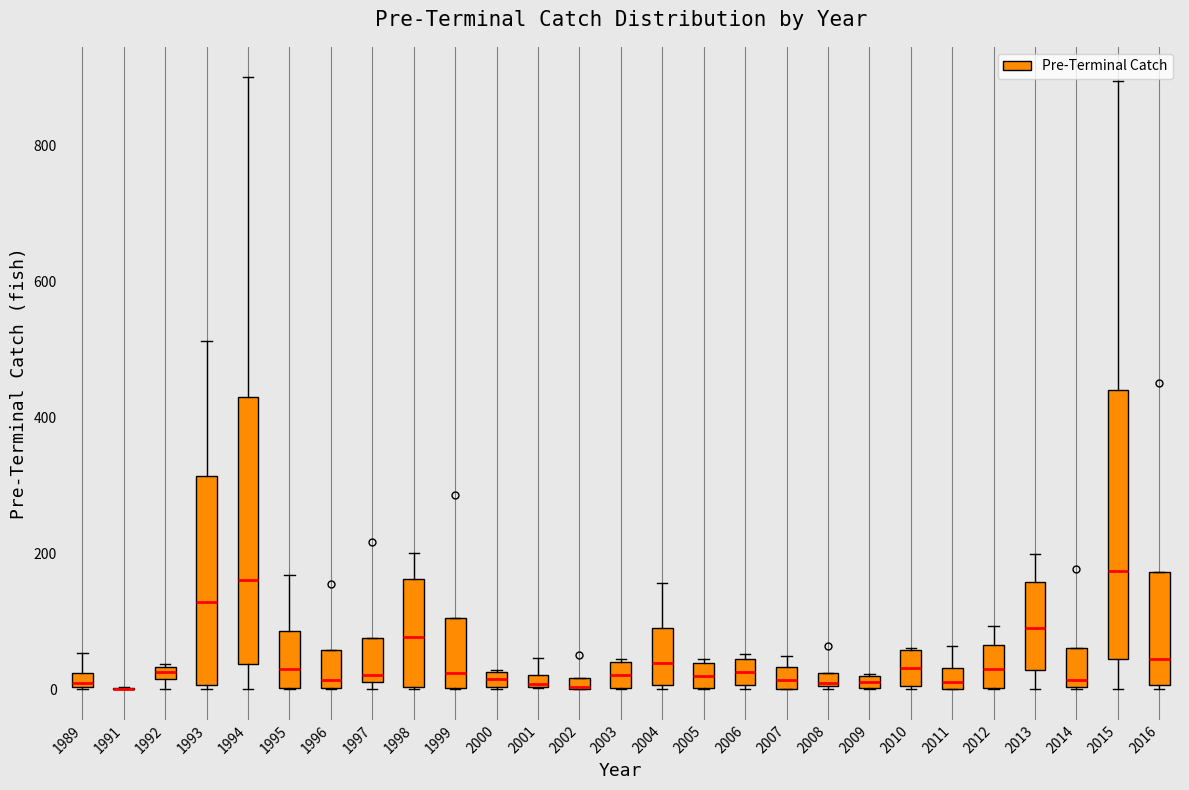

Where is the upper edge of the box at x = 2012 on the y-axis? The values are not printed on the chart, so give them approximately, as read against the axis.

60